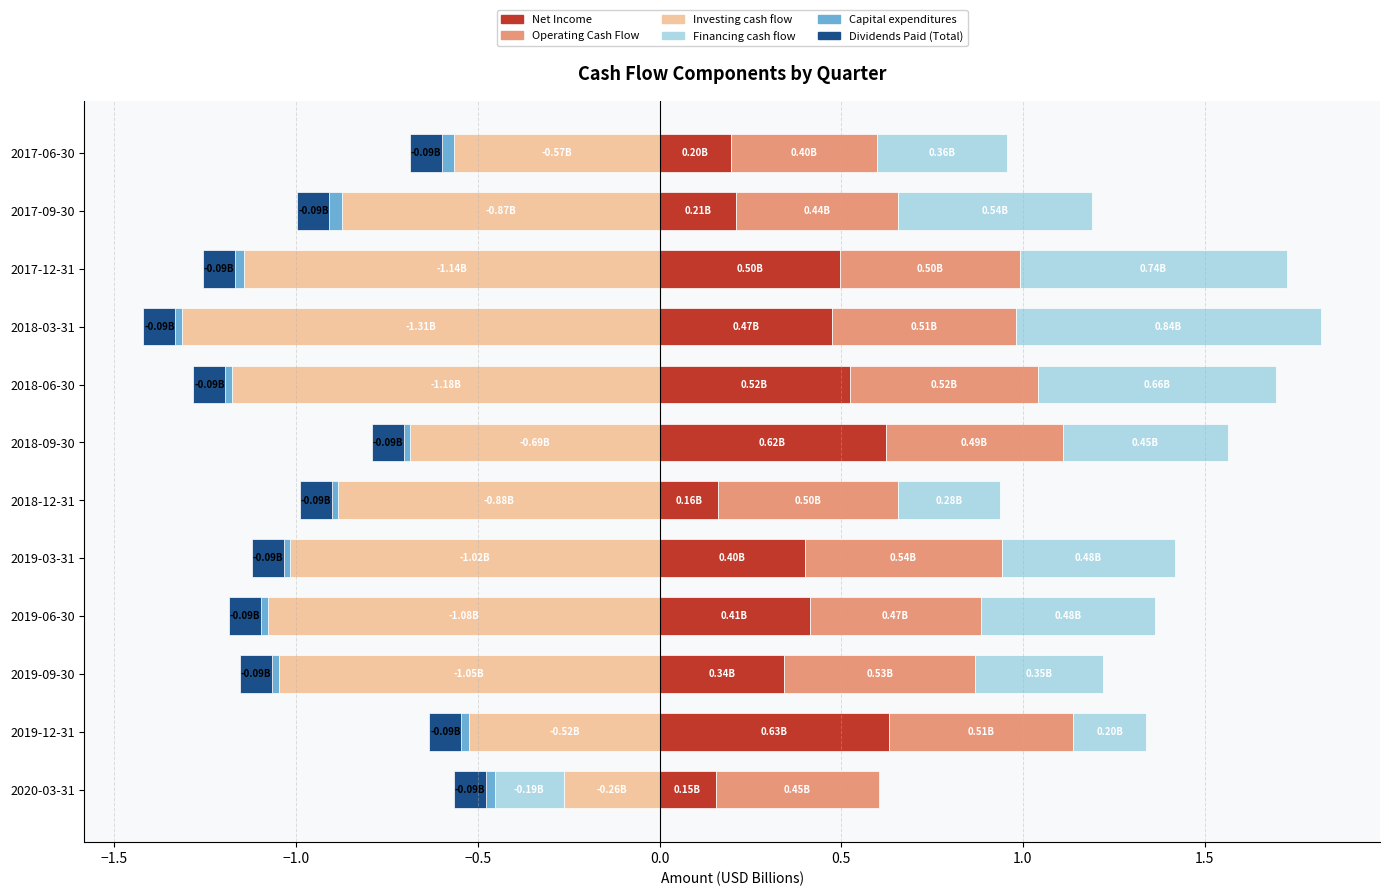

What is the smallest value displayed?

-1.3